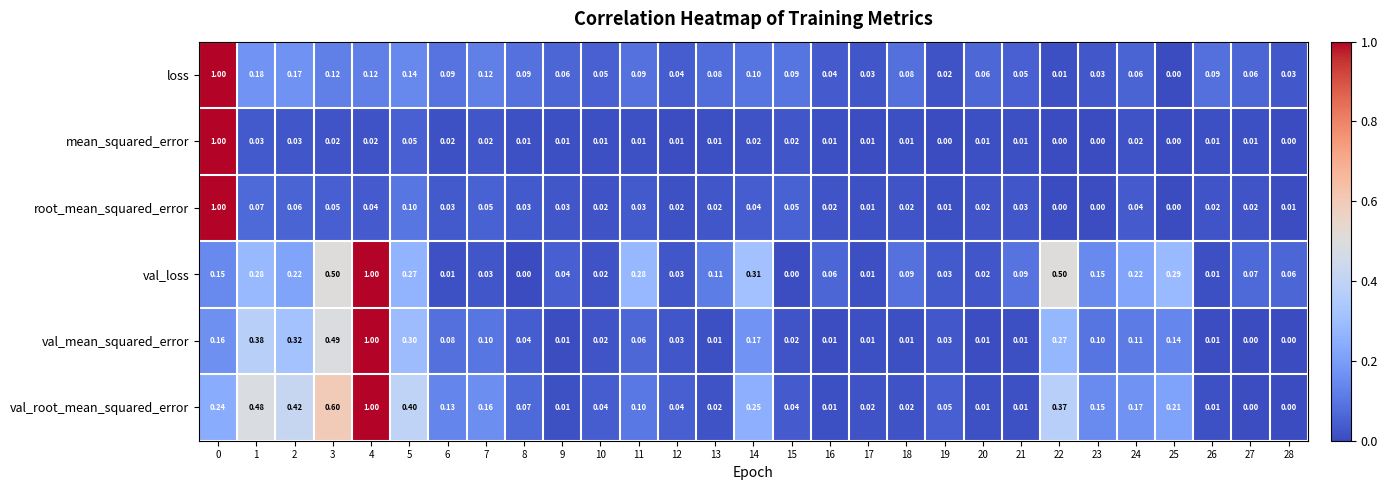

Which series has the largest total across all categories?

val_root_mean_squared_error